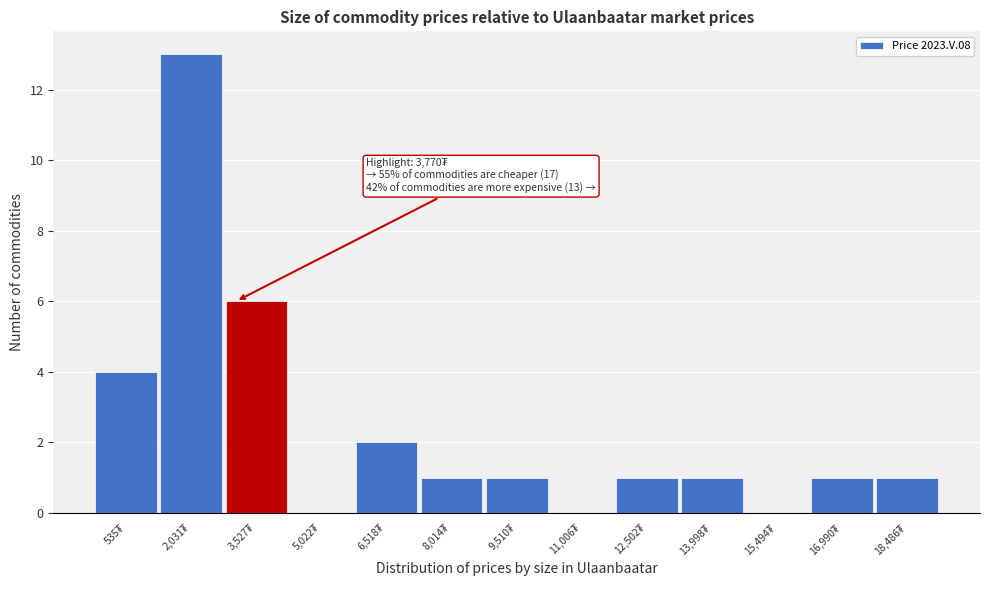

What is the sum of all values?

31